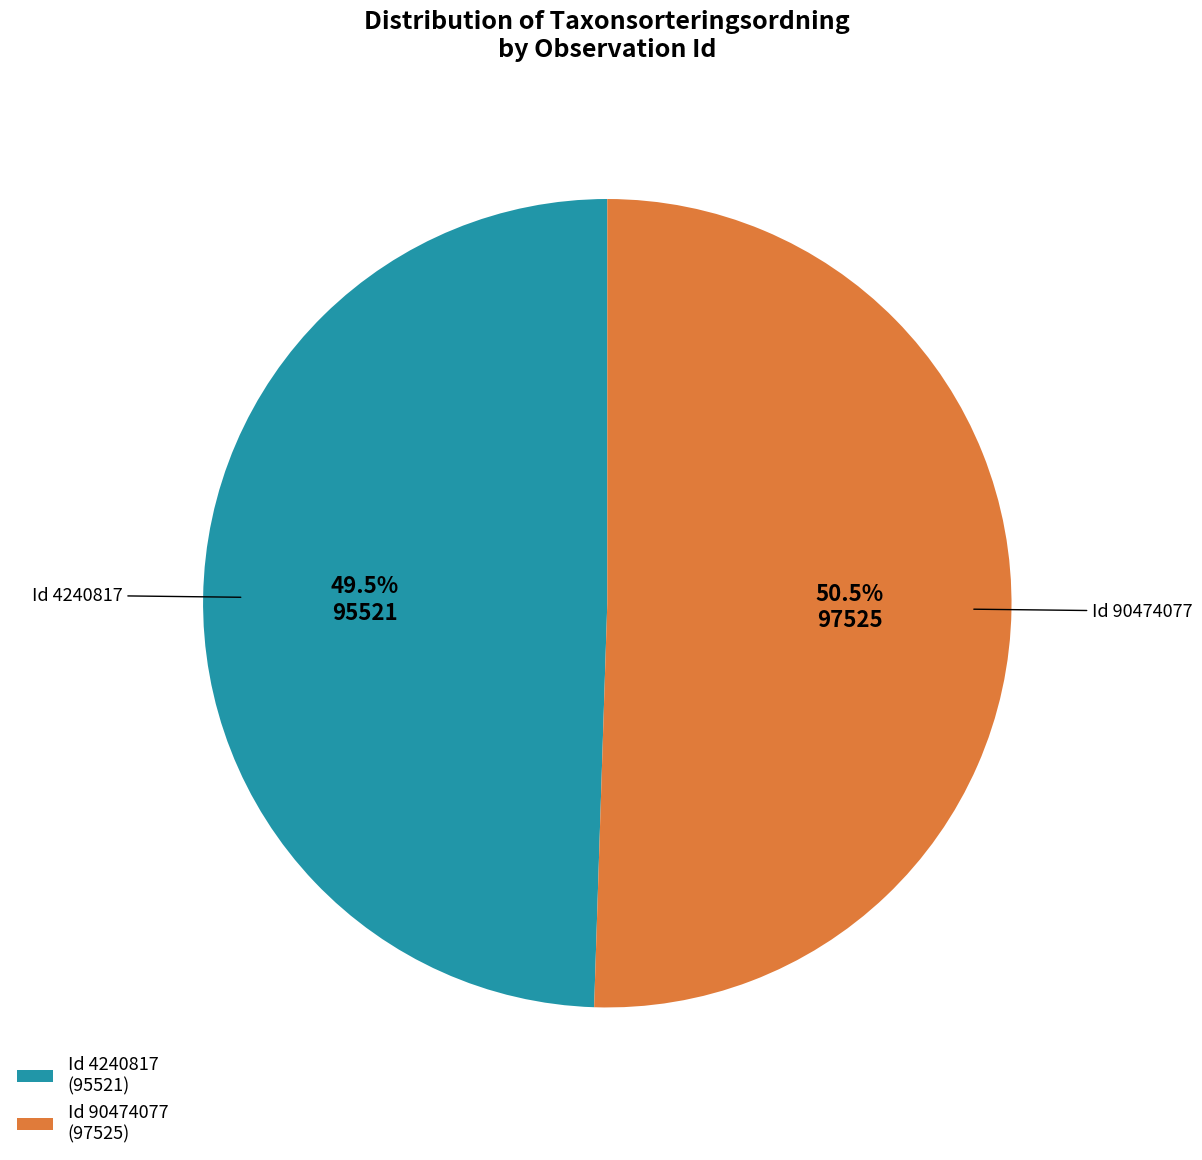

What is the smallest slice in the pie chart?

Id 4240817 (95521)